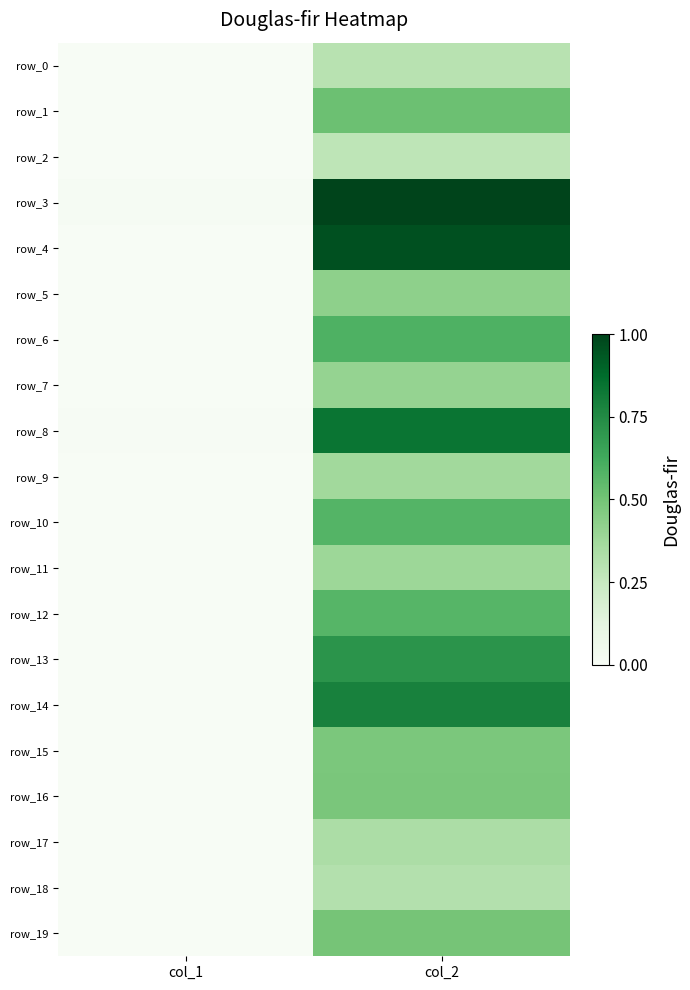

Is the value of row_18 at col_2 greater than the value of row_6 at col_2?

No